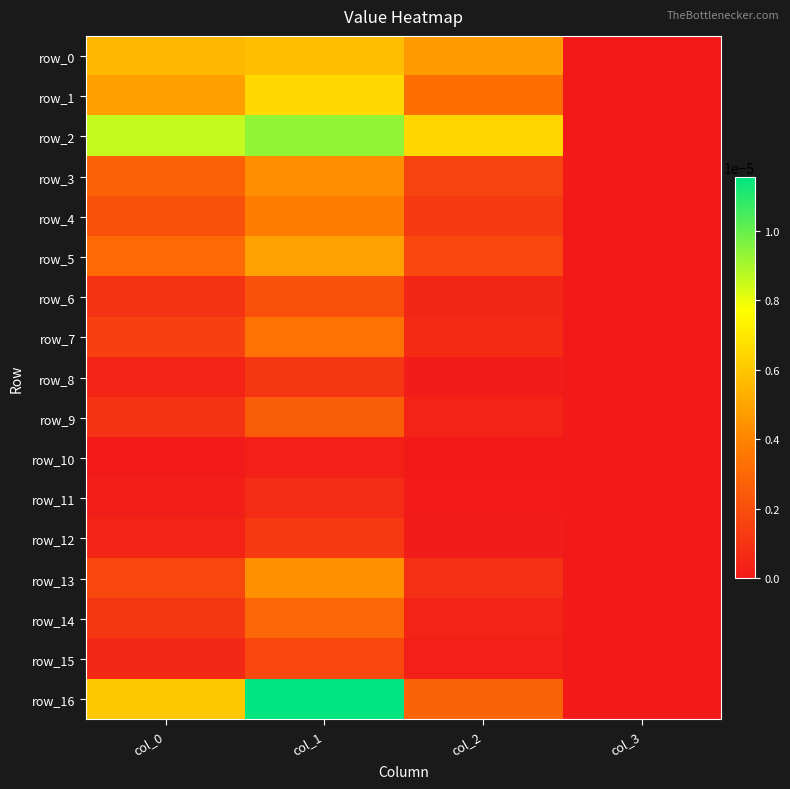

At how many categories does at least one series exceed 0?

3